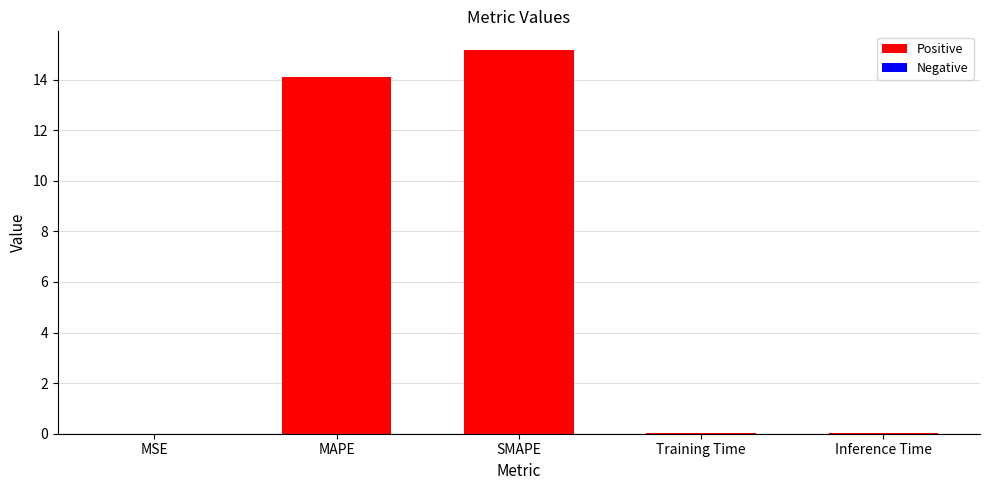

True or false: the data shows 14.1 at MAPE.

True